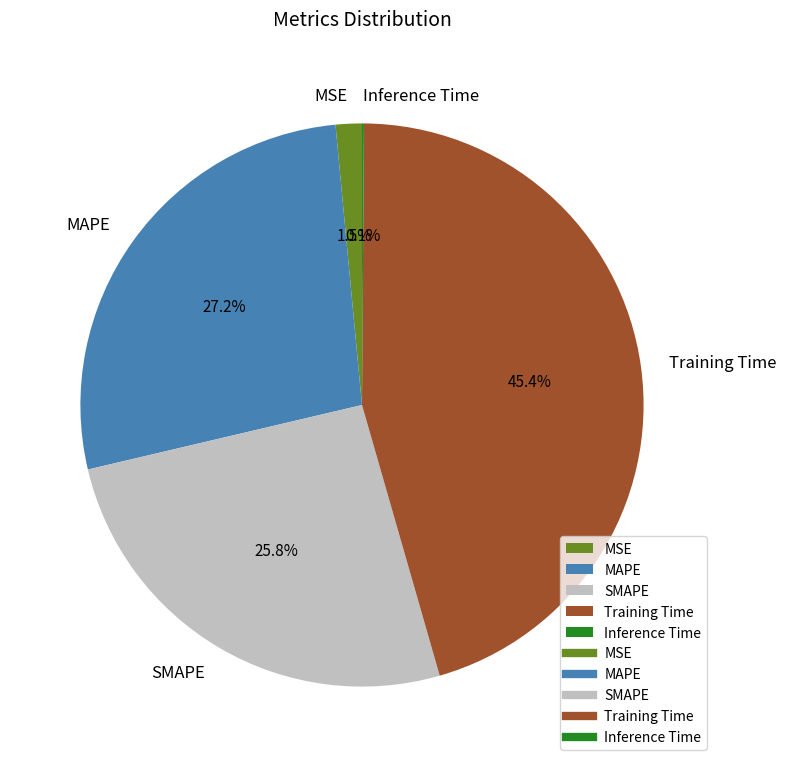

What is the largest slice in the pie chart?

Training Time